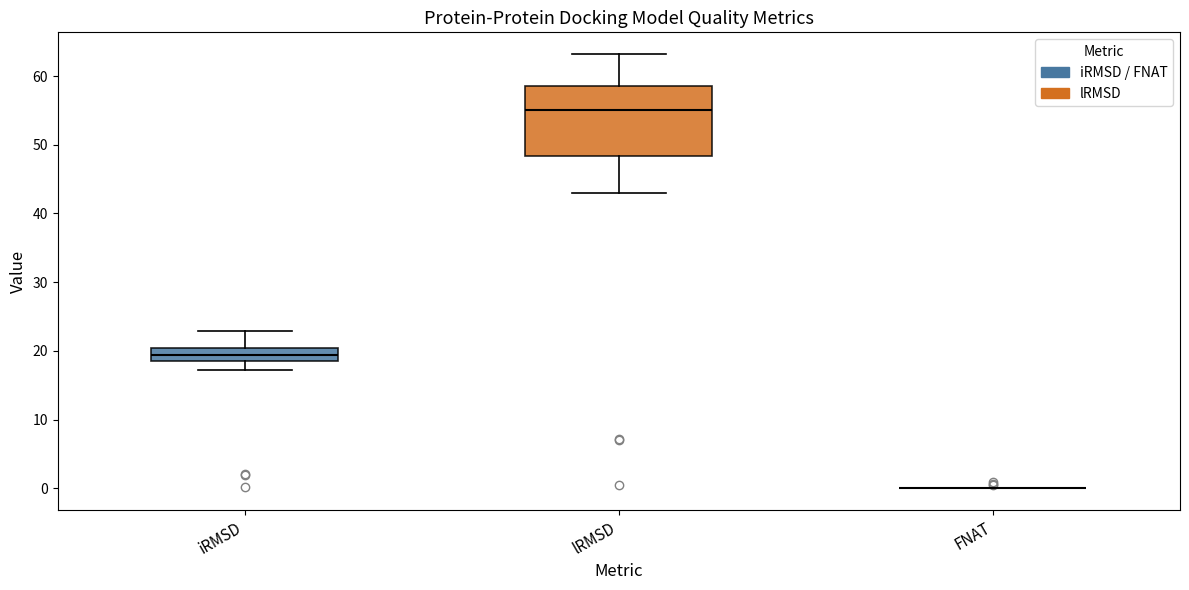

Reading left to right, transcribe this box plot: for each box, give where its median line is, the range the box spans, and where its two whiskers end, as read against the y-axis. The values are not printed on the chart, so give them approximately, as read against the axis.

iRMSD: median 19, box 18 to 20, whiskers 17 to 23
lRMSD: median 55, box 48 to 59, whiskers 43 to 63
FNAT: box collapsed to a line at 0, whiskers 0 to 0